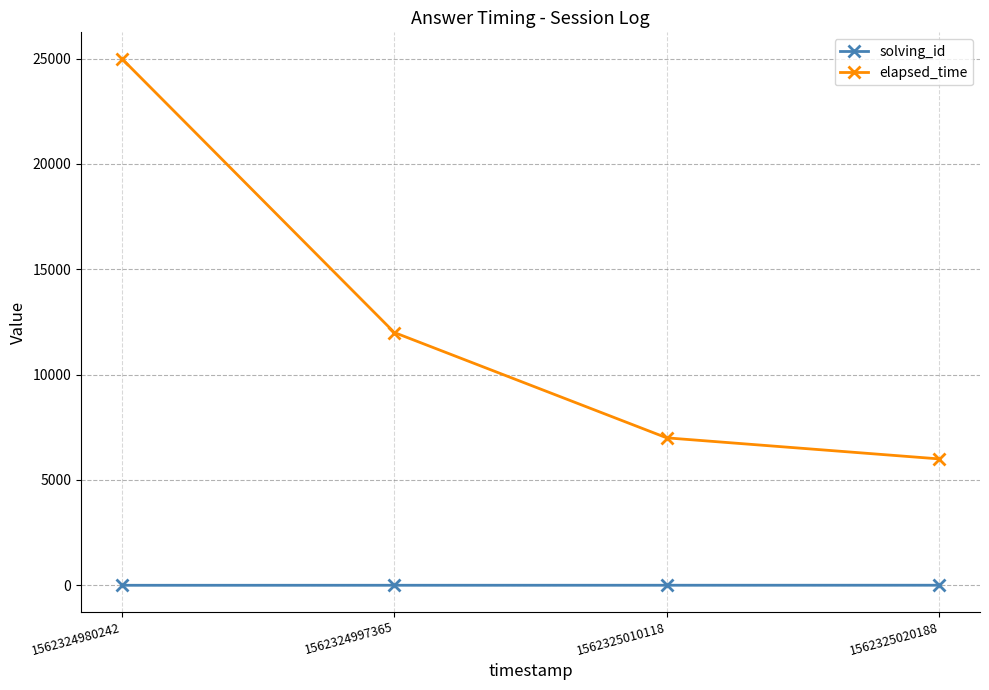

Which series changed the most between 1562324997365 and 1562325020188?

elapsed_time